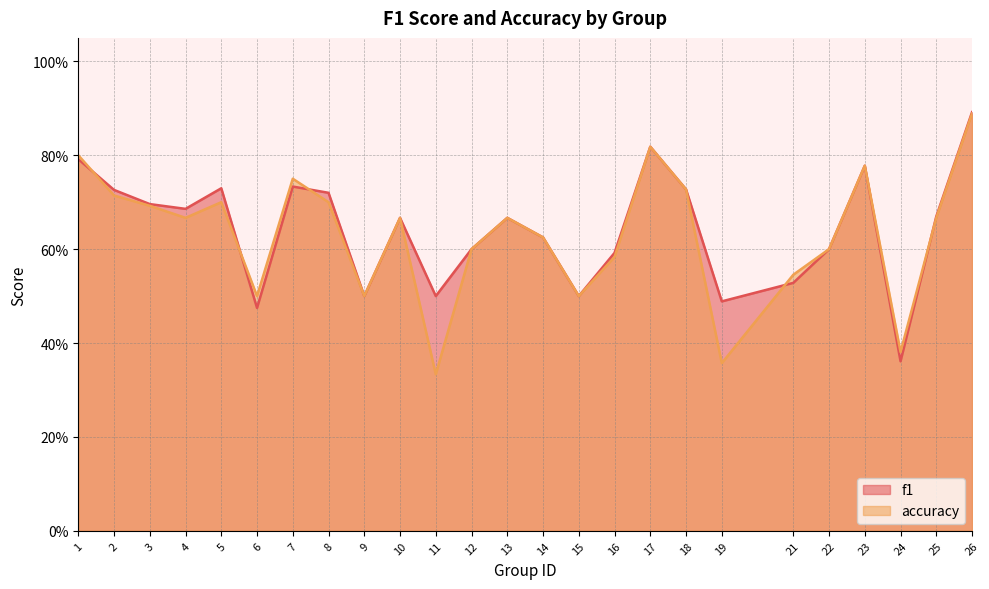

After their last crossing, which series has the higher values: accuracy or f1?

f1